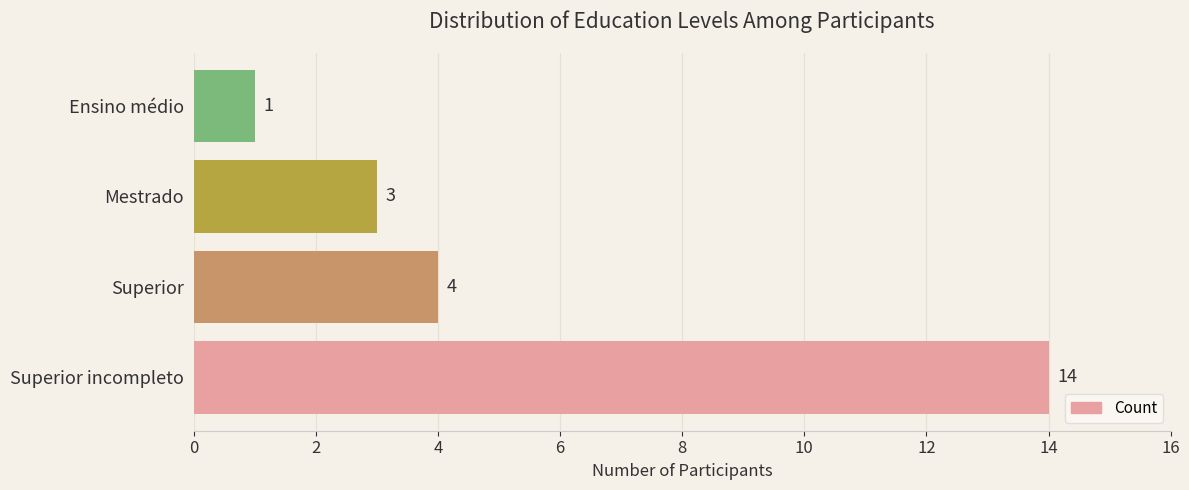

What is the average value?

6